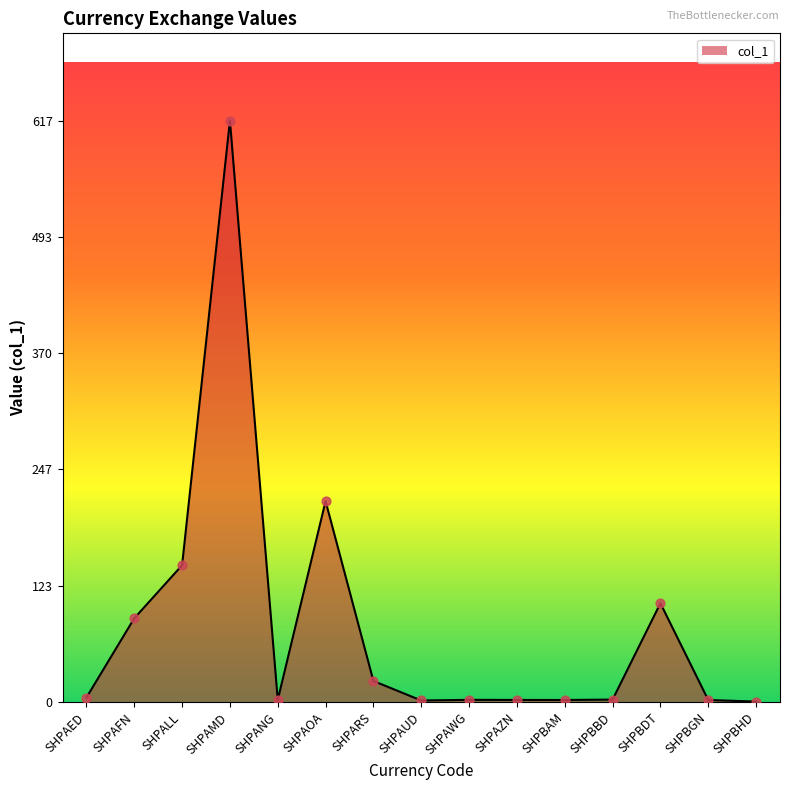

Which has a higher value, SHPAFN or SHPBDT?

SHPBDT